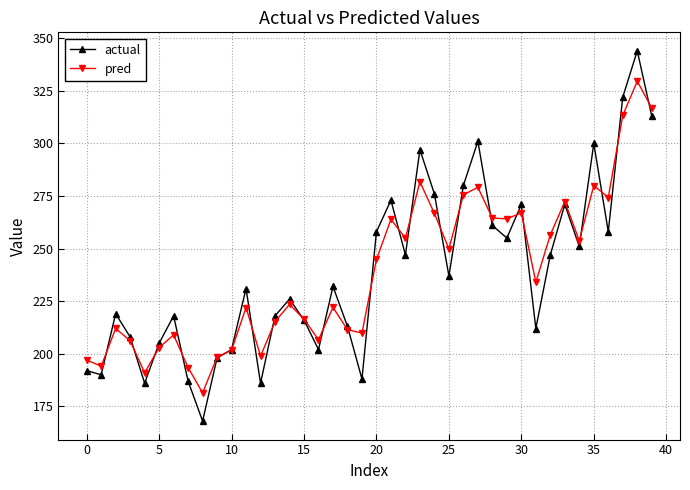

What is the highest value of the actual series?

344.0